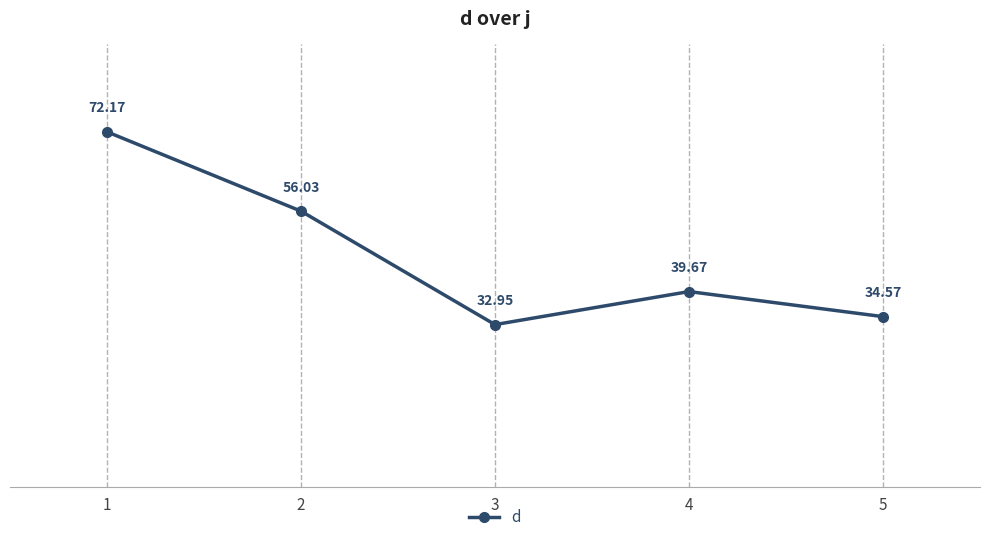

What is the average value?

47.1